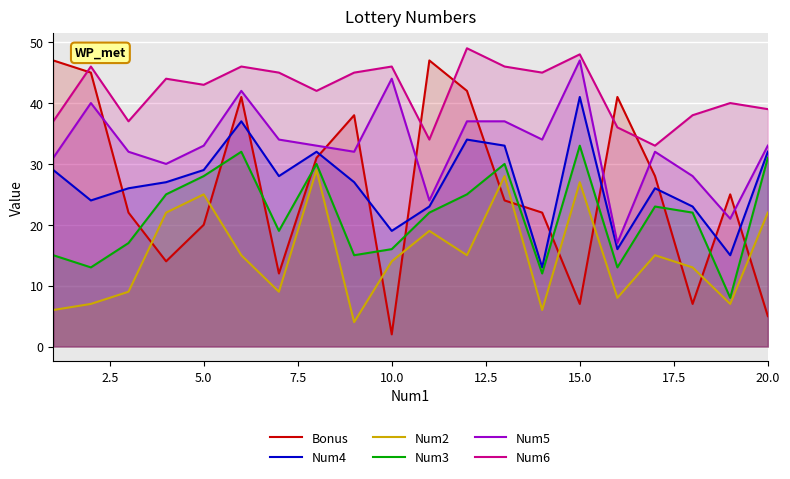

What is the greatest value displayed?

49